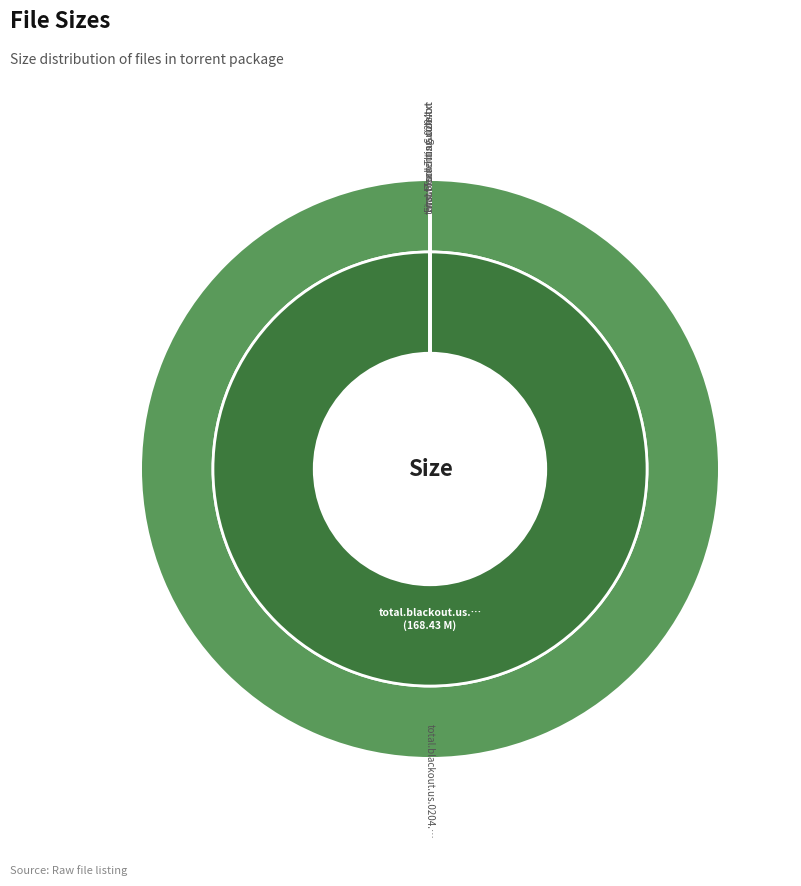

Do www.Torrenting.com.txt and total.blackout.us.0204.real-yestv.nfo together represent more than half of the pie?

No